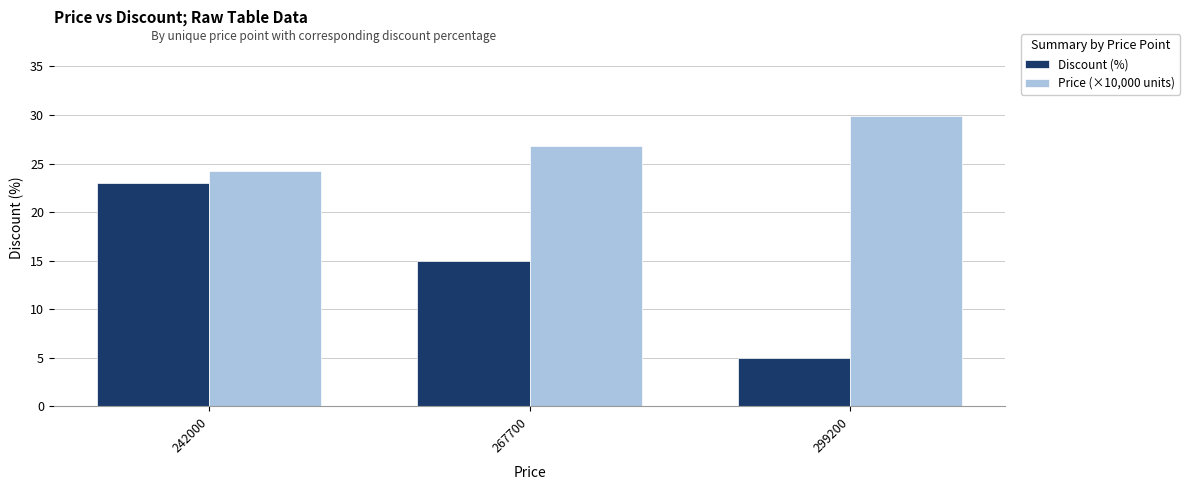

Are the bars grouped side by side (vs. stacked)?

Yes